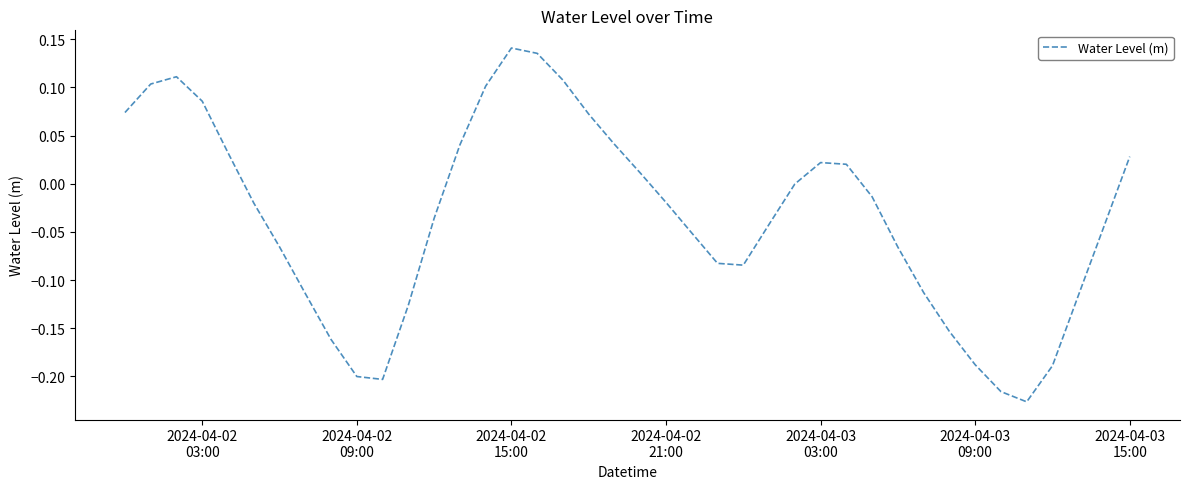

What is the difference between the maximum and minimum values?

0.4